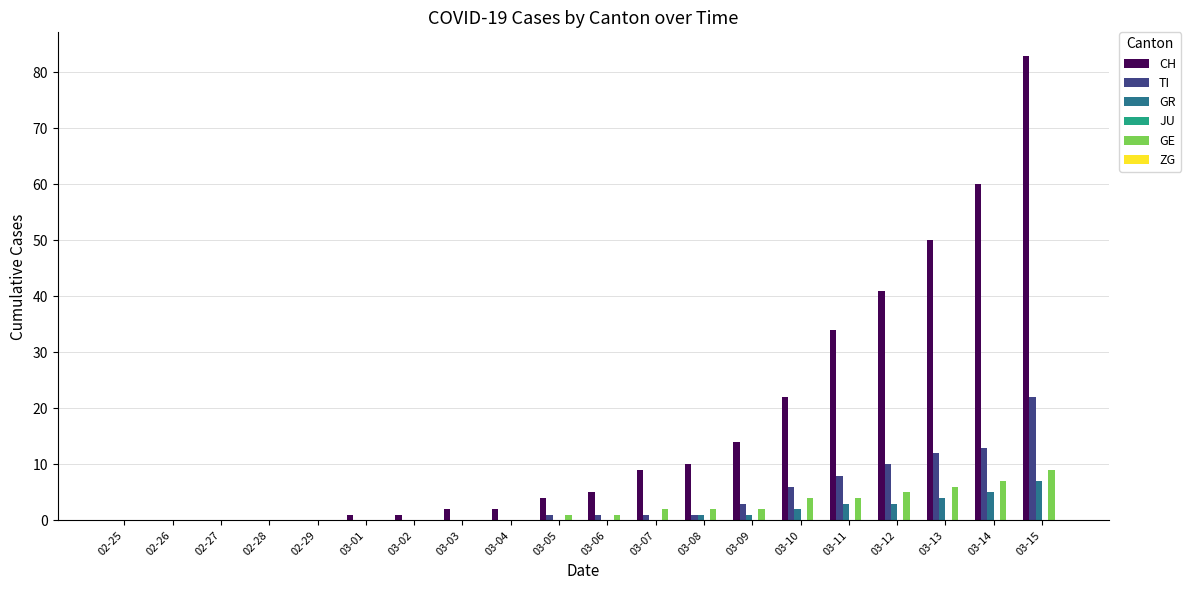

At which category does the chart reach its peak across all series?

03-15